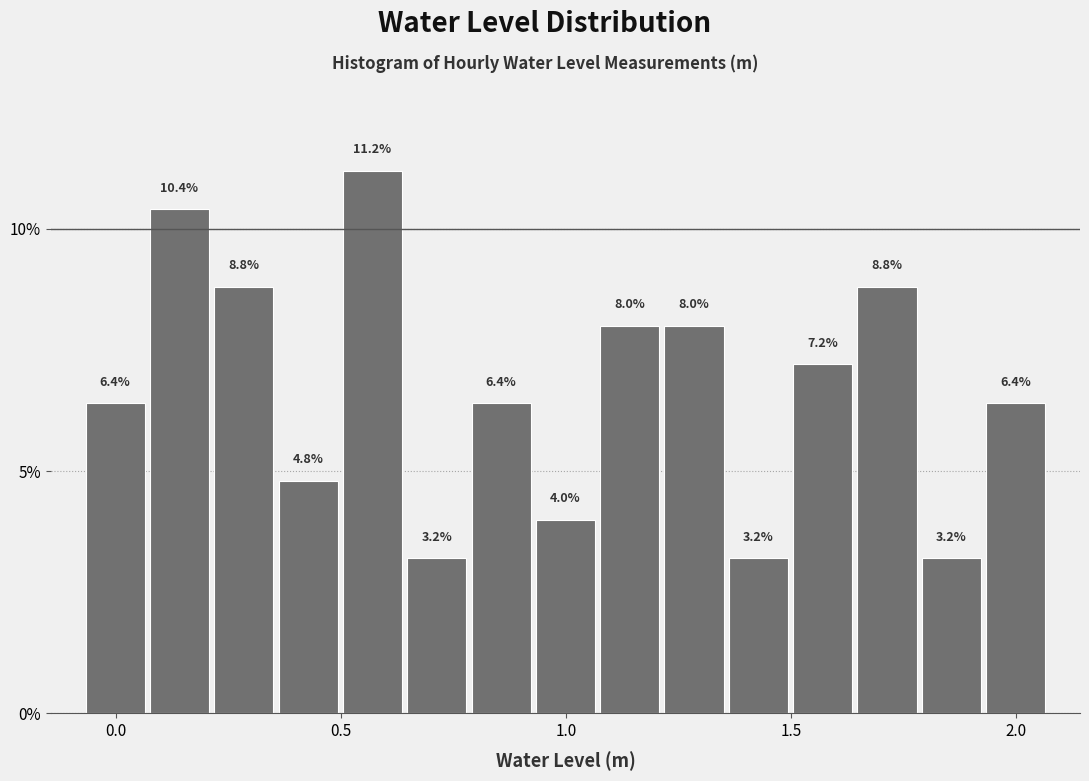

Around what value on the x-axis is the tallest bar? Give the approximate position of its centre, as read against the axis.

0.55